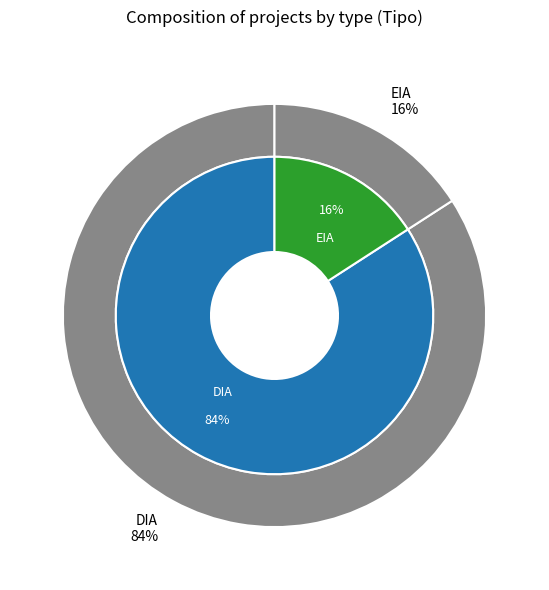

Is it true that DIA is 92% of the pie?

False